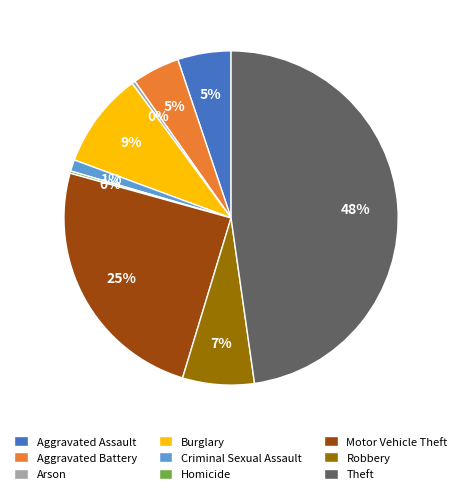

What is the largest slice in the pie chart?

Theft